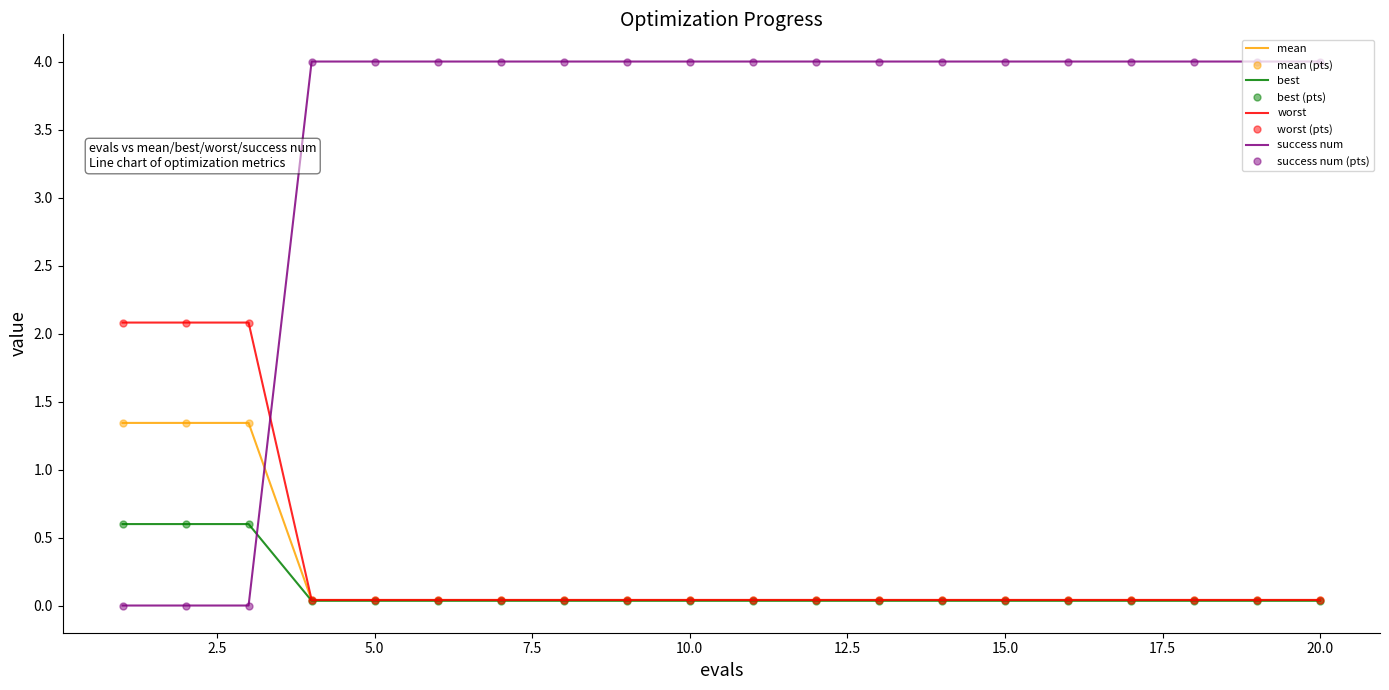

How many categories are shown in the chart?

20